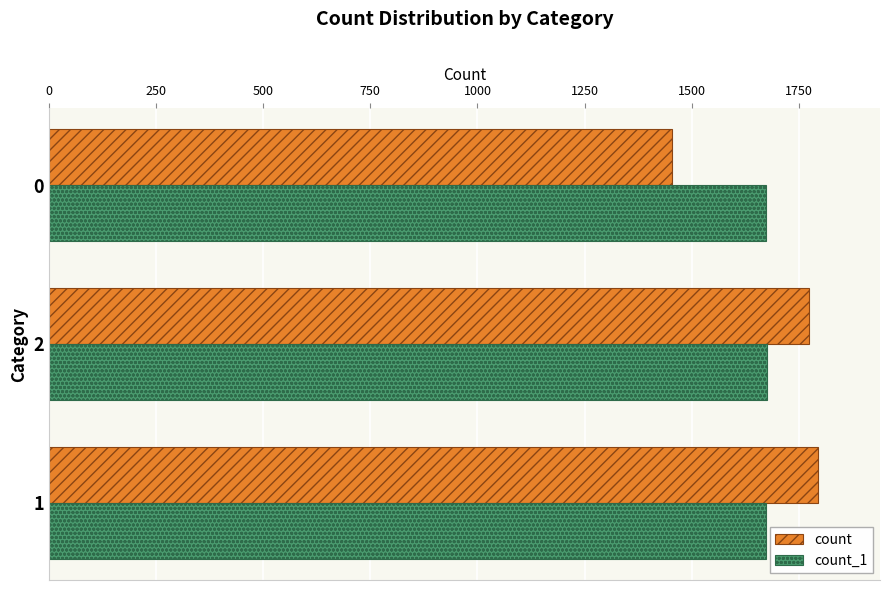

List the labels in order of count value, smallest first.

0, 2, 1